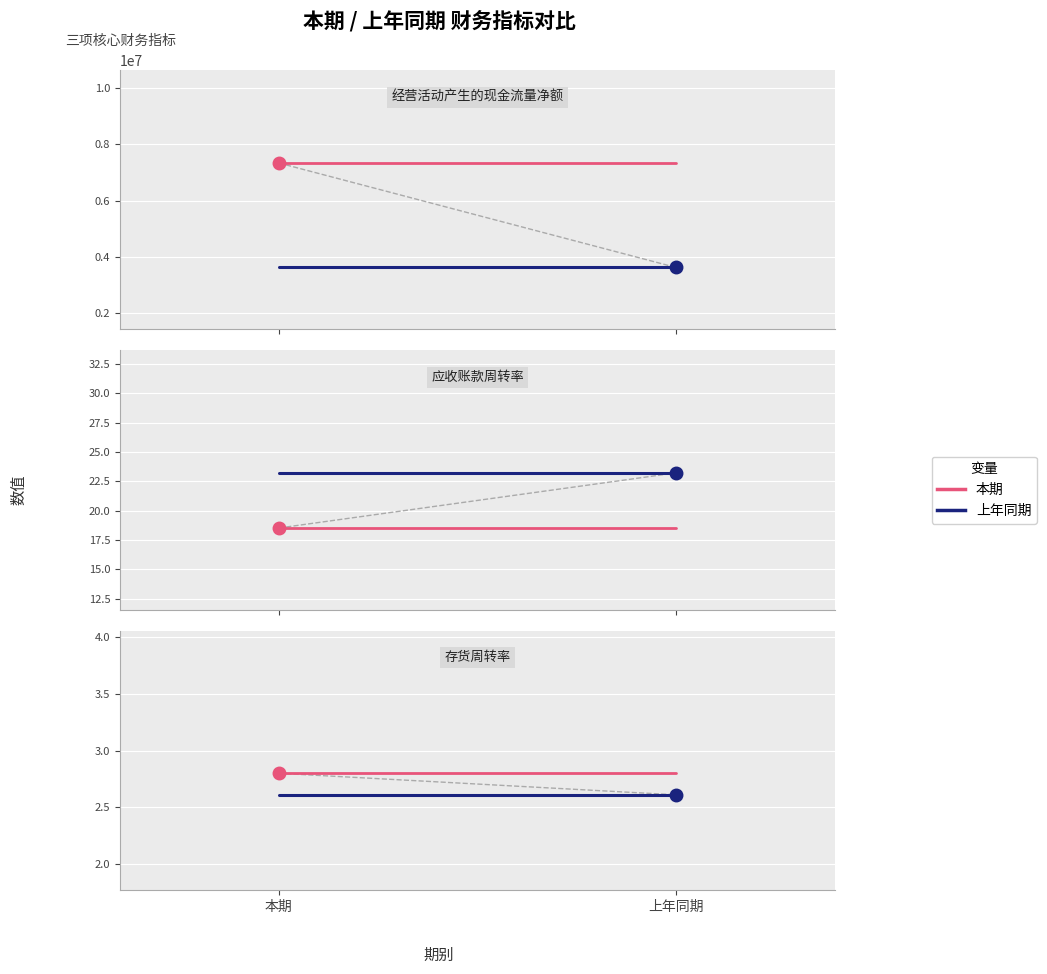

What are all the series names shown in the legend?

本期, 上年同期